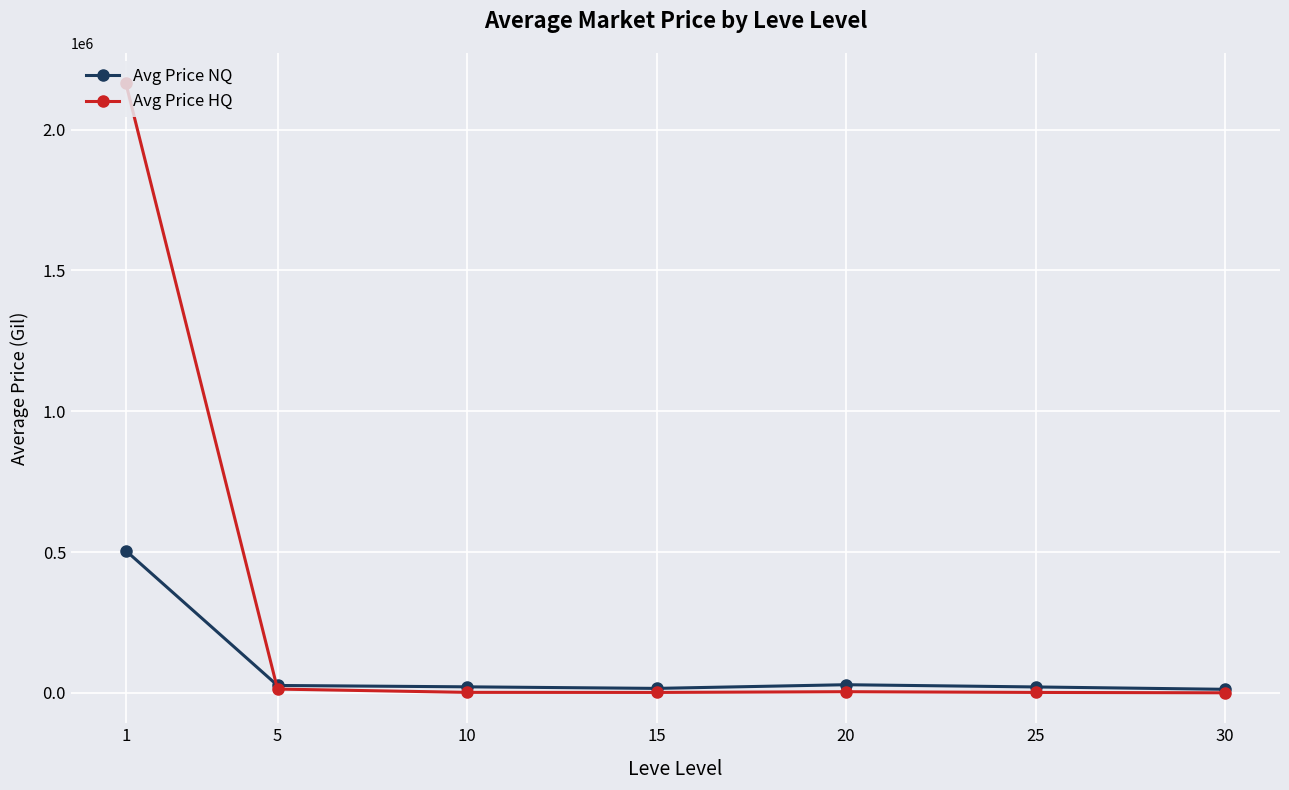

List the series in order of their overall mean, lowest first.

Avg Price NQ, Avg Price HQ